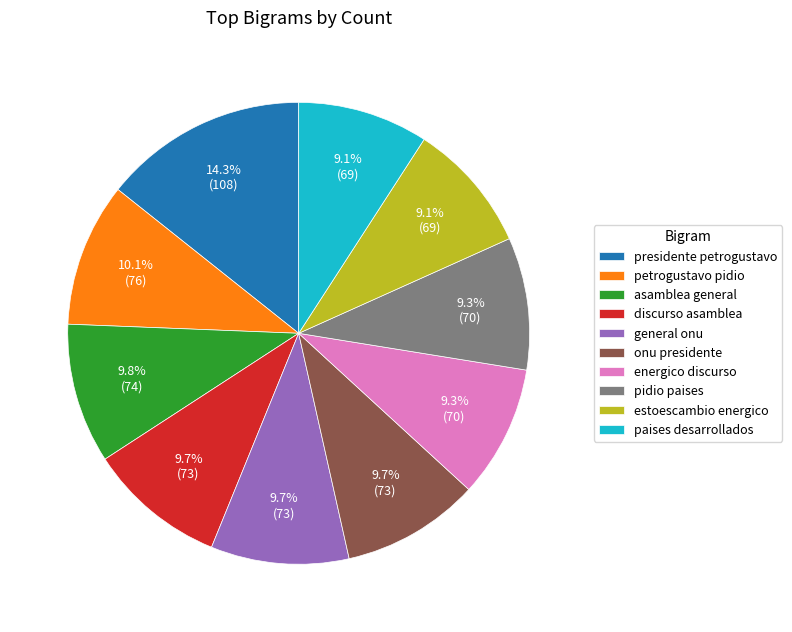

What is the largest slice in the pie chart?

presidente petrogustavo